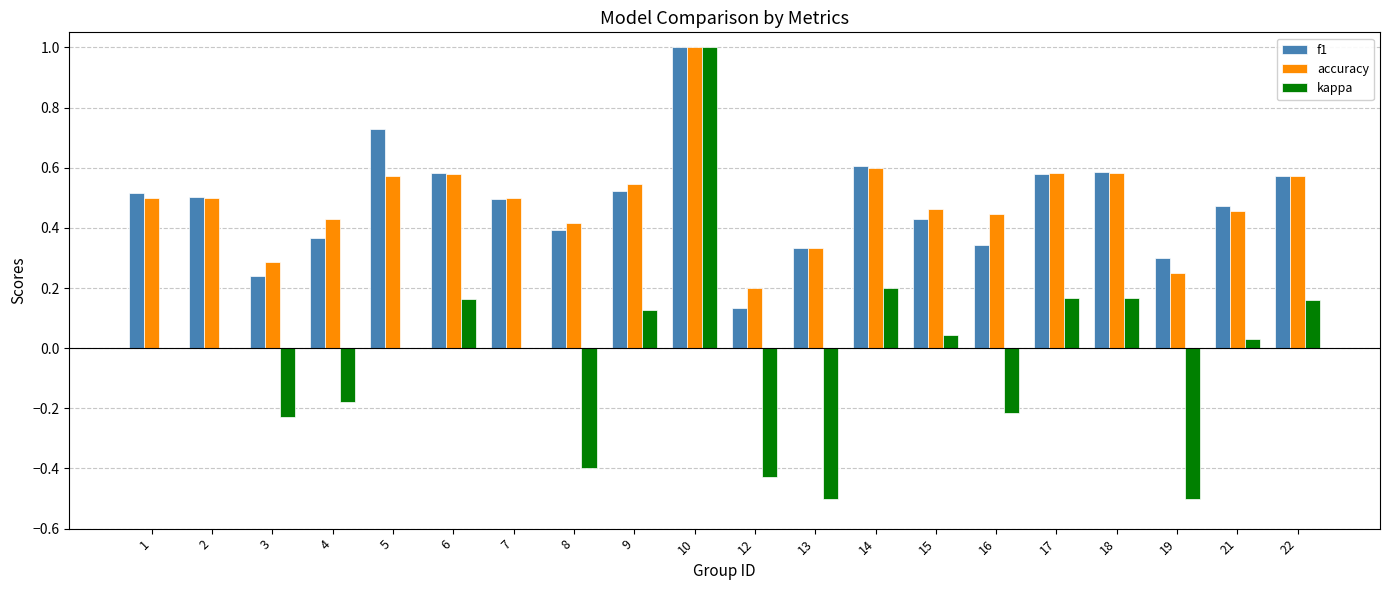

What is the sum of all accuracy values?

9.8